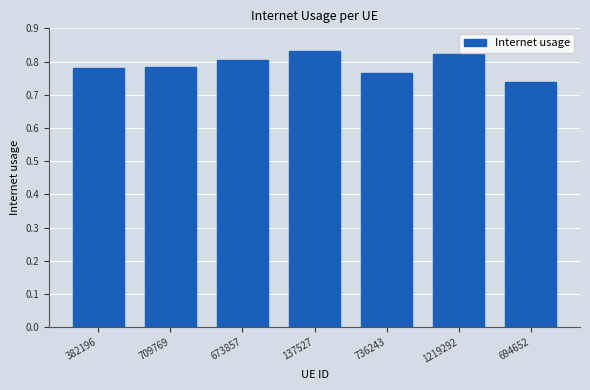

True or false: the data shows 0.8 at 736243.

True